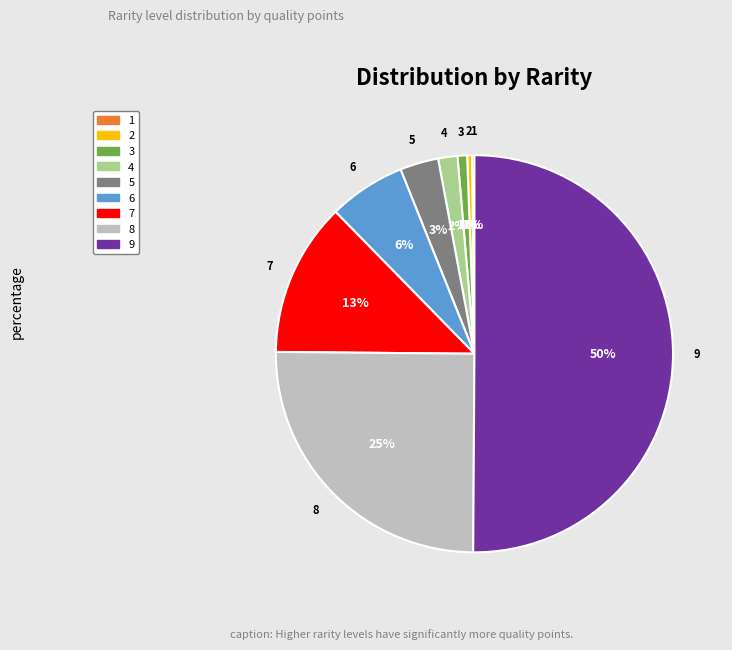

To the nearest percent, what is the difference between the largest and smallest slice percentages?

50%